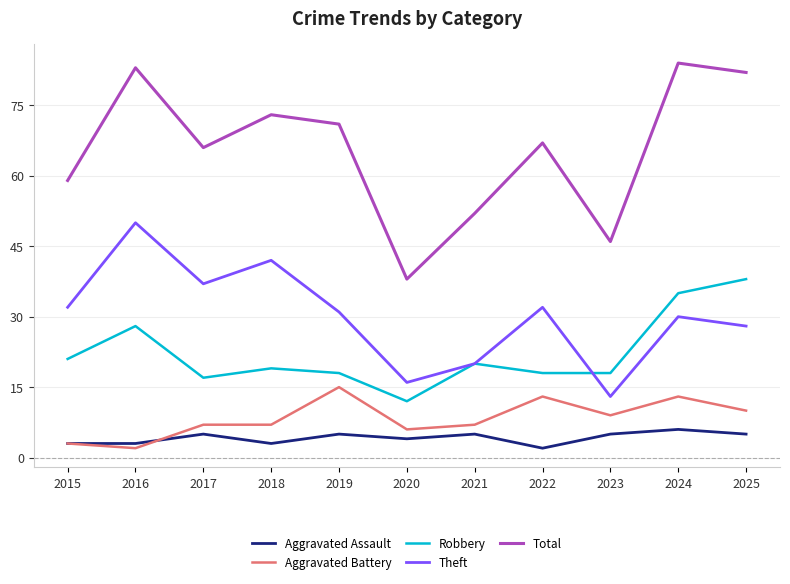

What is the sum of all Aggravated Assault values?

46